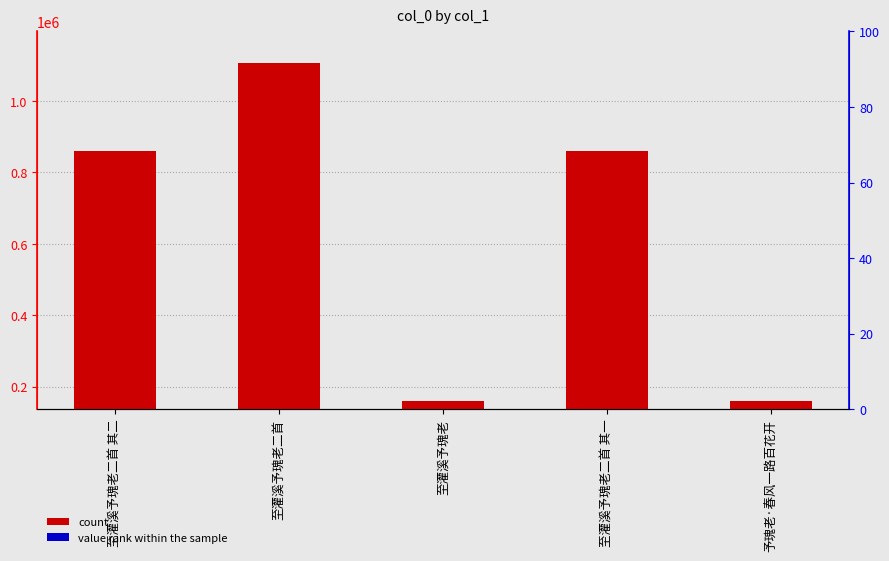

Which has a higher value, 至灌溪予瑰老二首 其二 or 至灌溪予瑰老二首 其一?

至灌溪予瑰老二首 其一